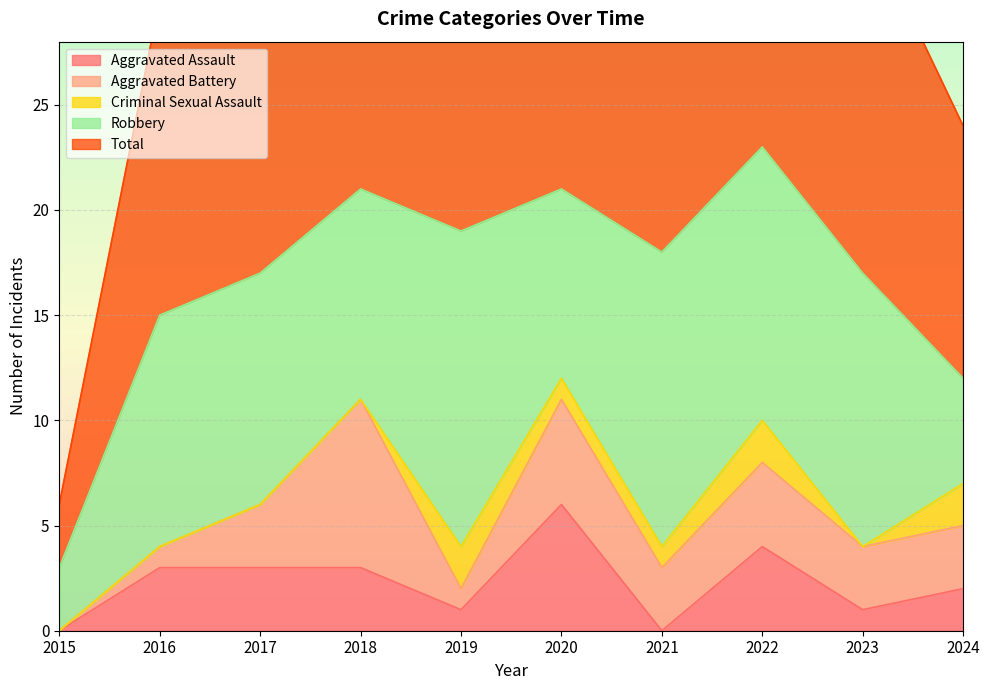

Reading right to left, what are all the values shown in this chart?

Aggravated Assault: 2024=2	2023=1	2022=4	2021=0	2020=6	2019=1	2018=3	2017=3	2016=3	2015=0
Aggravated Battery: 2024=3	2023=3	2022=4	2021=3	2020=5	2019=1	2018=8	2017=3	2016=1	2015=0
Criminal Sexual Assault: 2024=2	2023=0	2022=2	2021=1	2020=1	2019=2	2018=0	2017=0	2016=0	2015=0
Robbery: 2024=5	2023=13	2022=13	2021=14	2020=9	2019=15	2018=10	2017=11	2016=11	2015=3
Total: 2024=12	2023=17	2022=23	2021=18	2020=21	2019=20	2018=21	2017=17	2016=15	2015=3